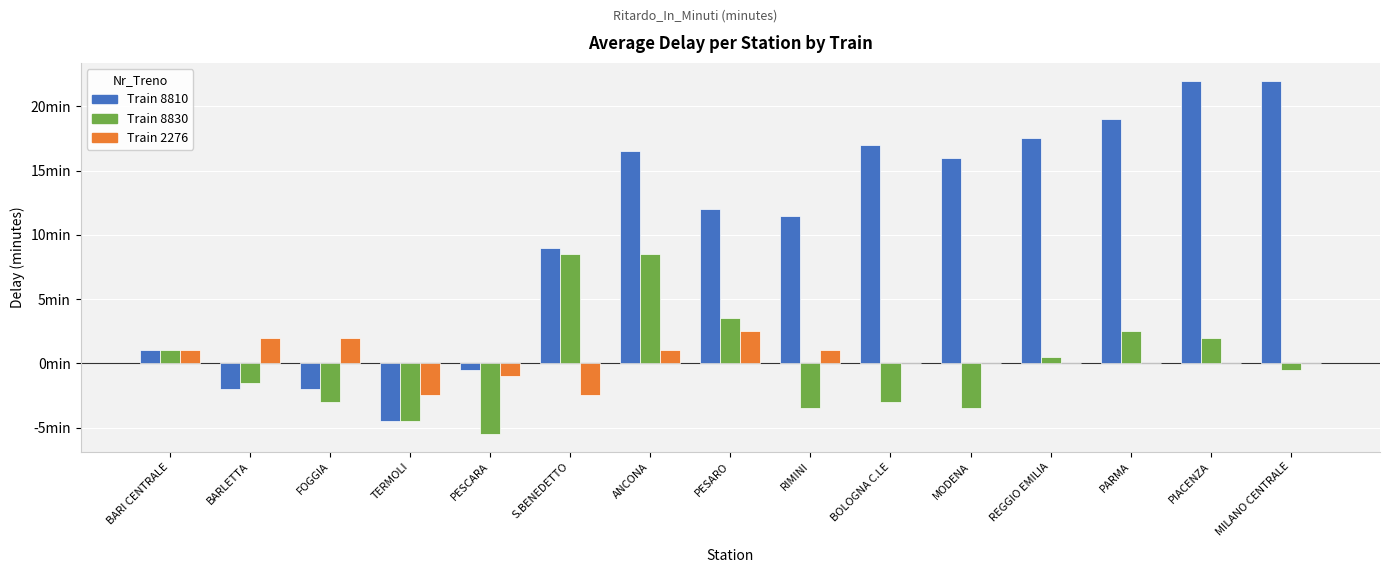

True or false: Train 2276 has a value of 1.0 at RIMINI.

True